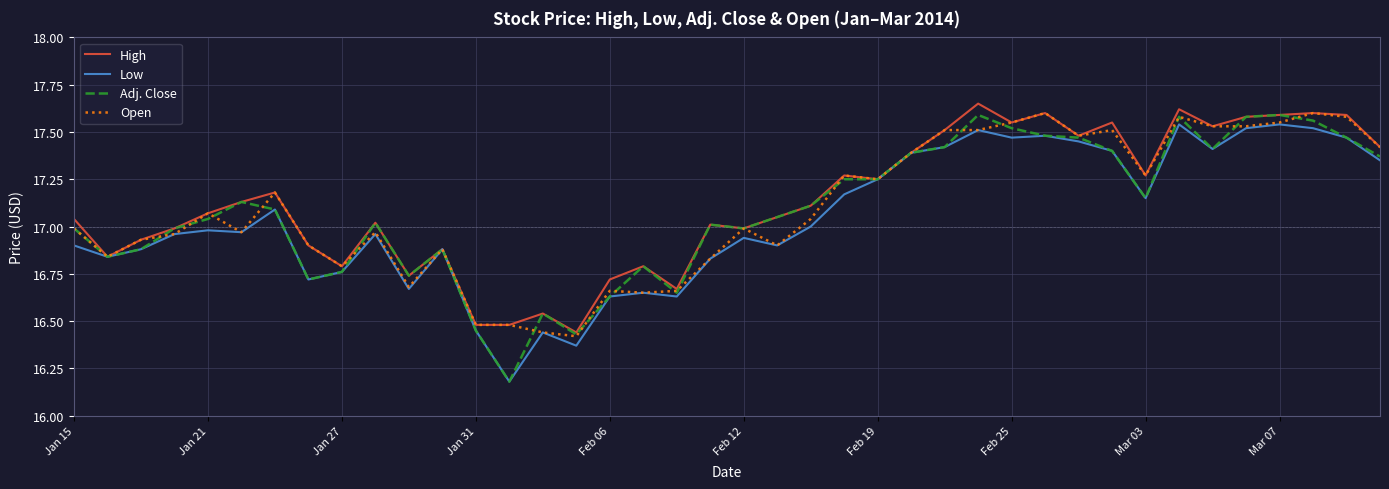

Which series has the widest spread of values?

Adj. Close